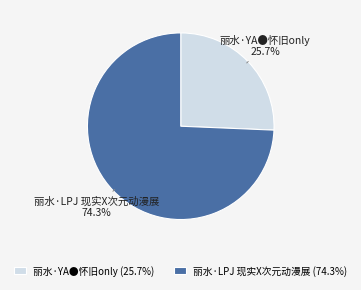

To the nearest percent, what is the combined percentage of 丽水·LPJ 现实X次元动漫展 and 丽水·YA●怀旧only?

100%